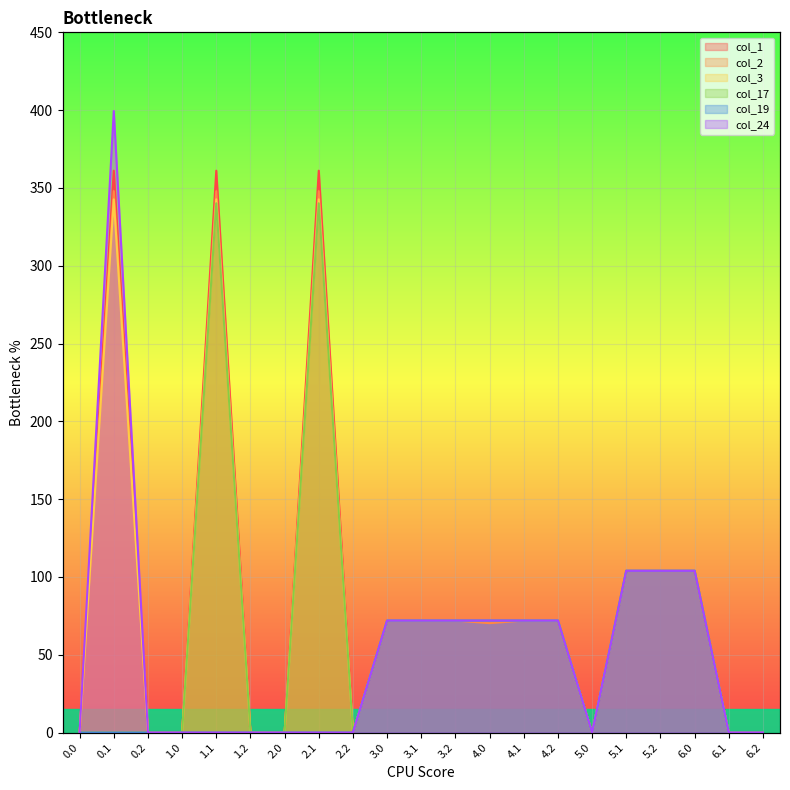

How many interior local peaks does the col_2 series have?

3